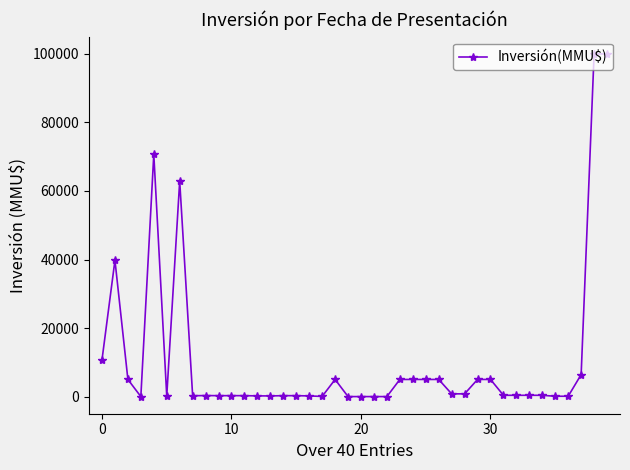

How many lines are shown in the chart?

1